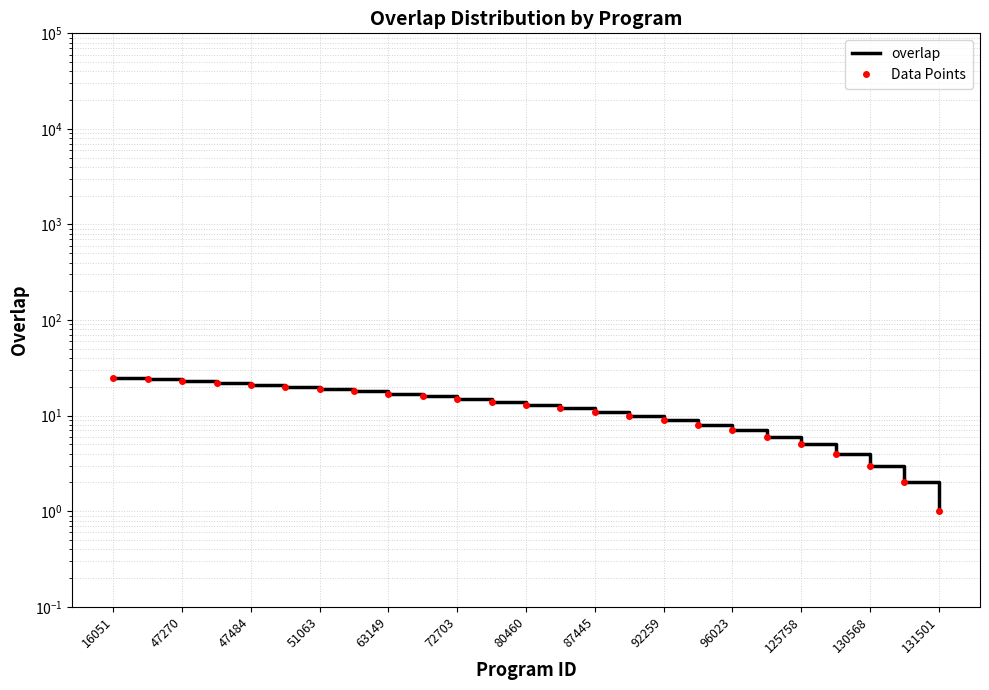

List the series in order of their peak value, highest first.

overlap, Data Points